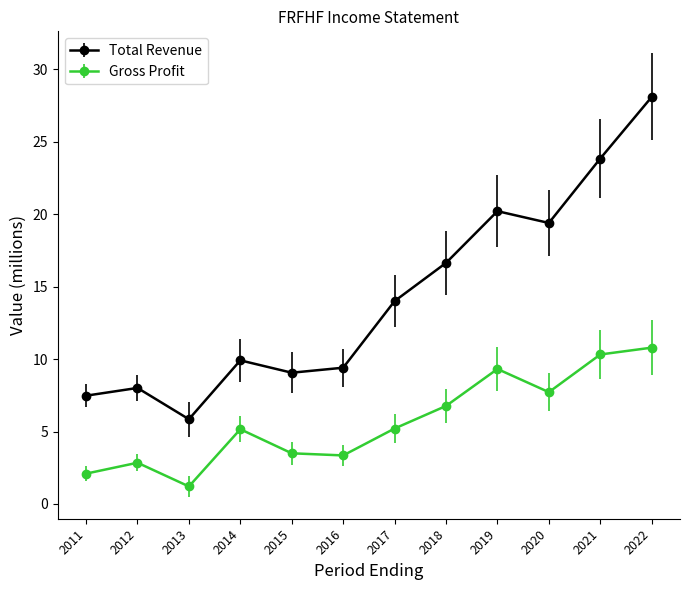

Which series has the widest spread of values?

Total Revenue